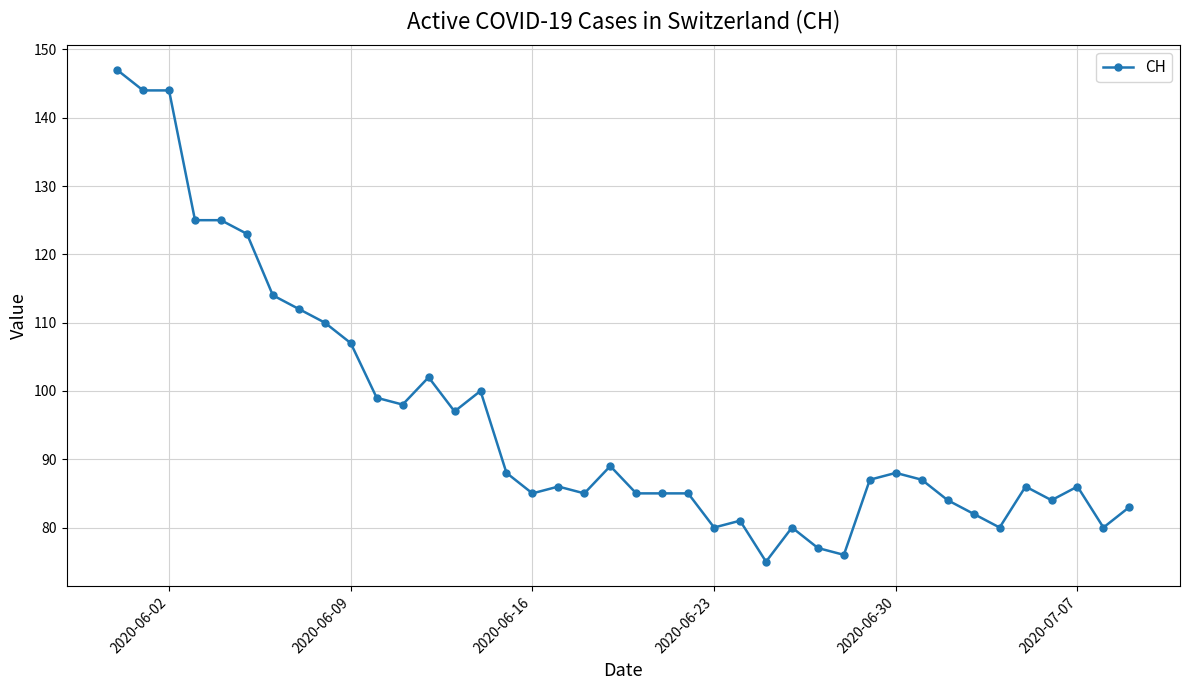

True or false: the data has more than 2 interior local peaks.

True